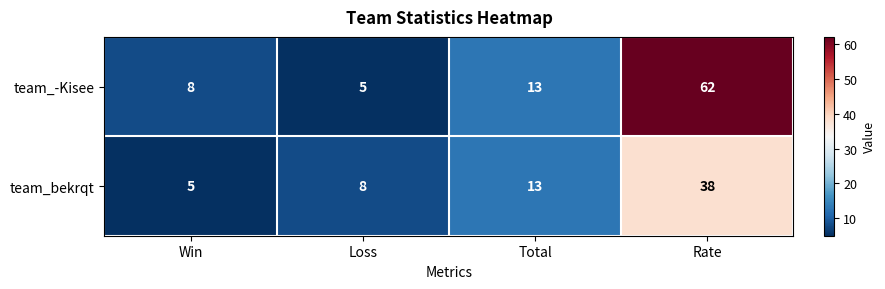

The team_bekrqt series shows 2 at Win. True or false?

False